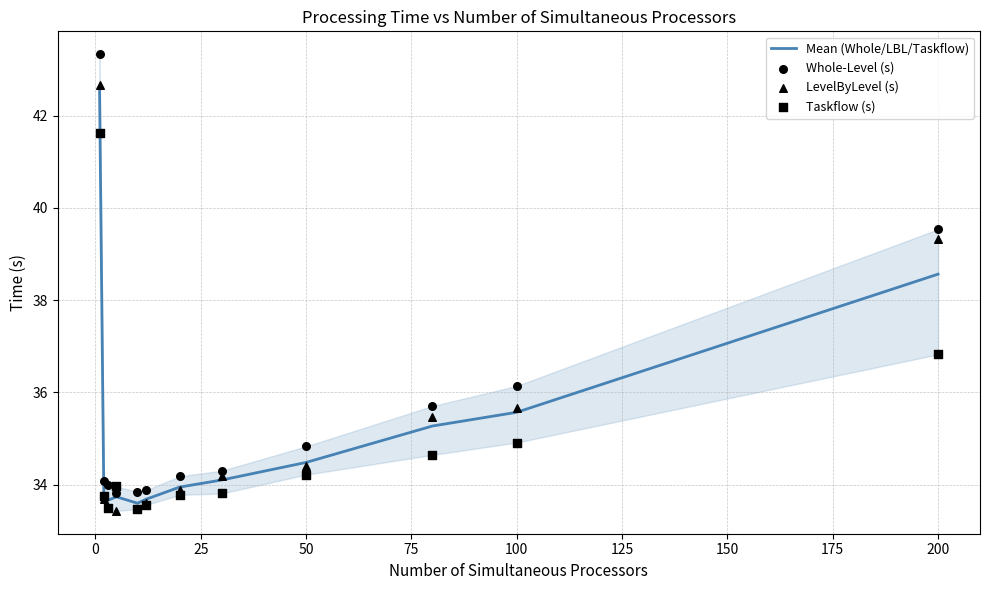

Which series has the largest total across all categories?

Whole-Level (s)